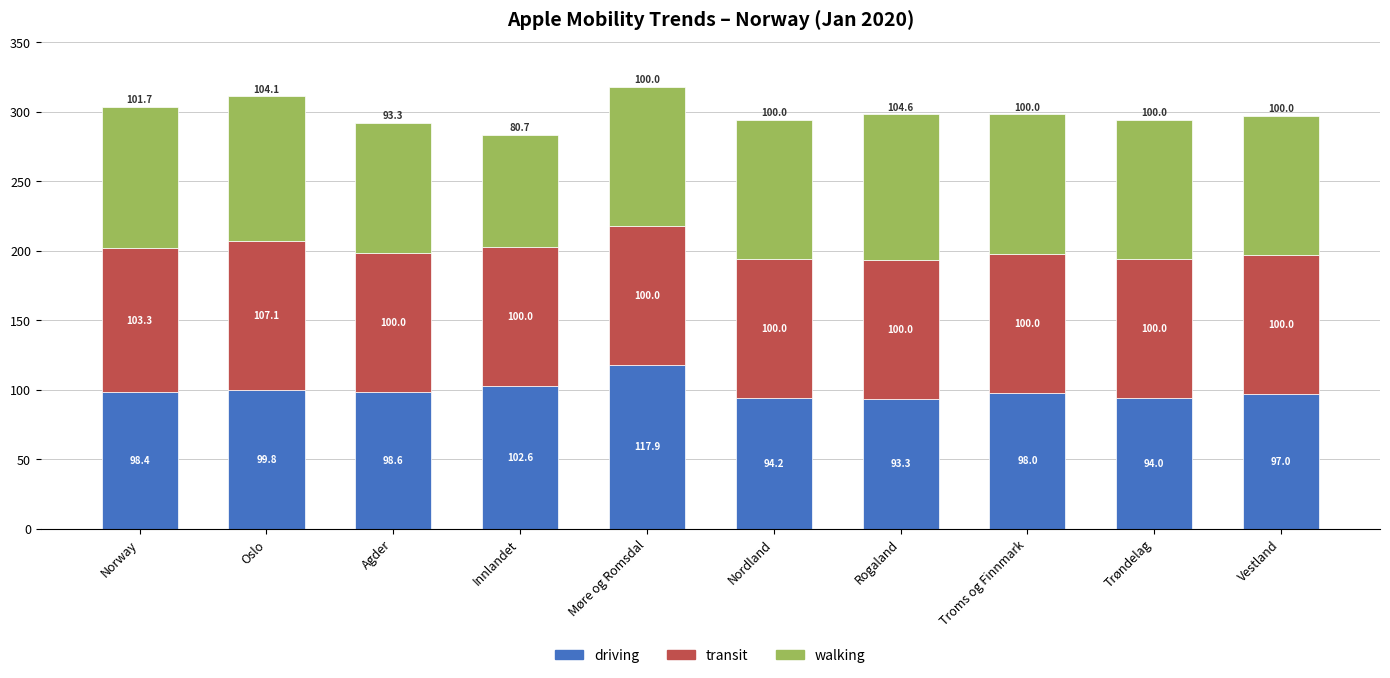

Is it true that driving equals 98.4 at Norway?

True